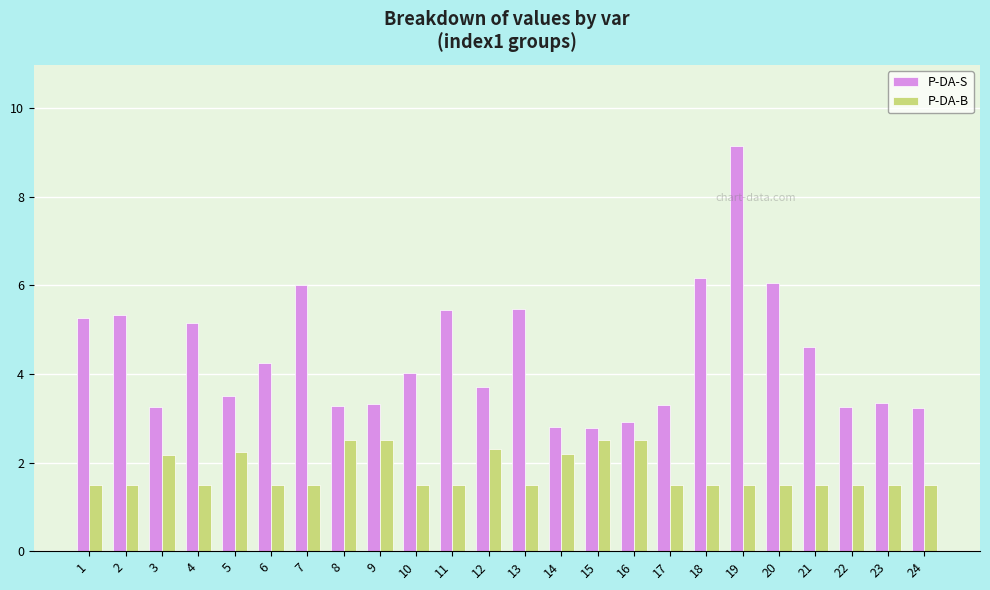

What are all the series names shown in the legend?

P-DA-S, P-DA-B